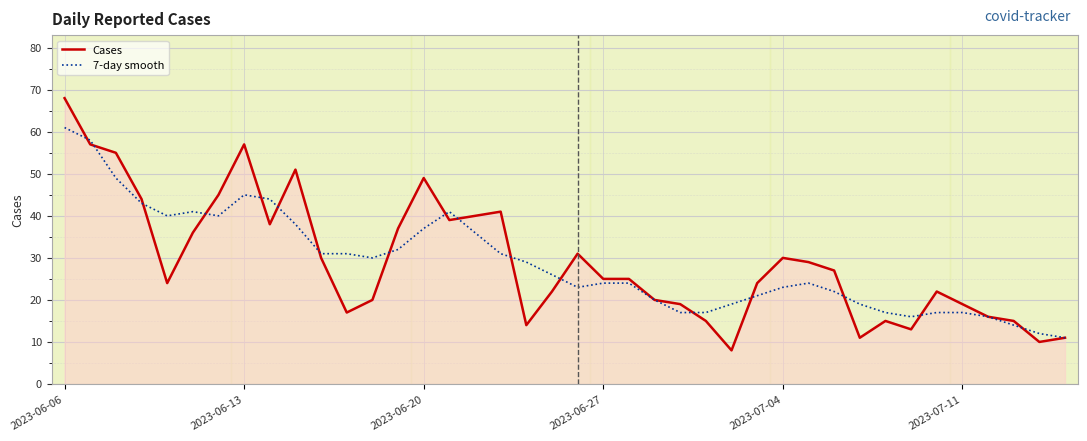

Does the chart display data point markers on the line(s)?

No